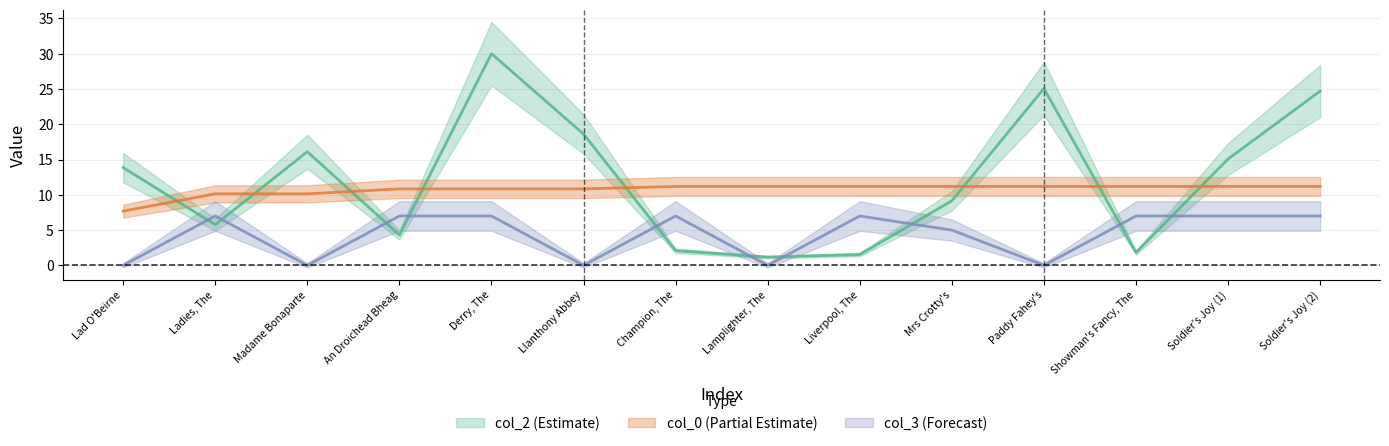

Reading left to right, transcribe all the data shown in this chart.

col_2: 13.9	5.8	16.1	4.3	30.0	18.6	2.1	1.2	1.5	9.2	25.1	1.8	15.1	24.7
col_0: 7.7	10.1	10.1	10.8	10.8	10.8	11.2	11.2	11.2	11.2	11.2	11.2	11.2	11.2
col_3: 0.0	7.0	0.0	7.0	7.0	0.0	7.0	0.0	7.0	5.0	0.0	7.0	7.0	7.0